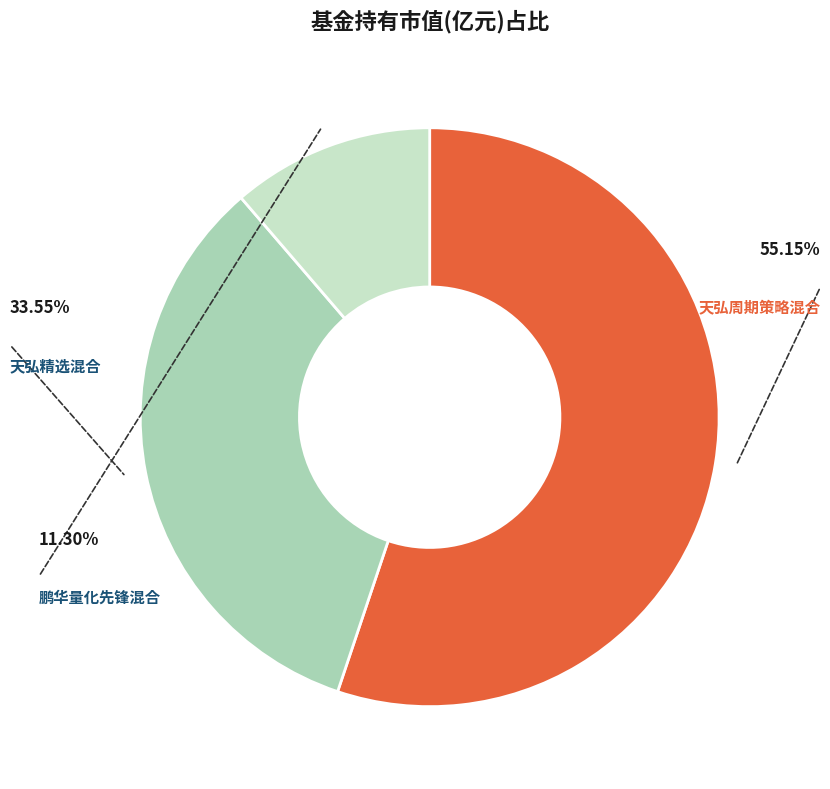

Does any single category account for the majority?

Yes